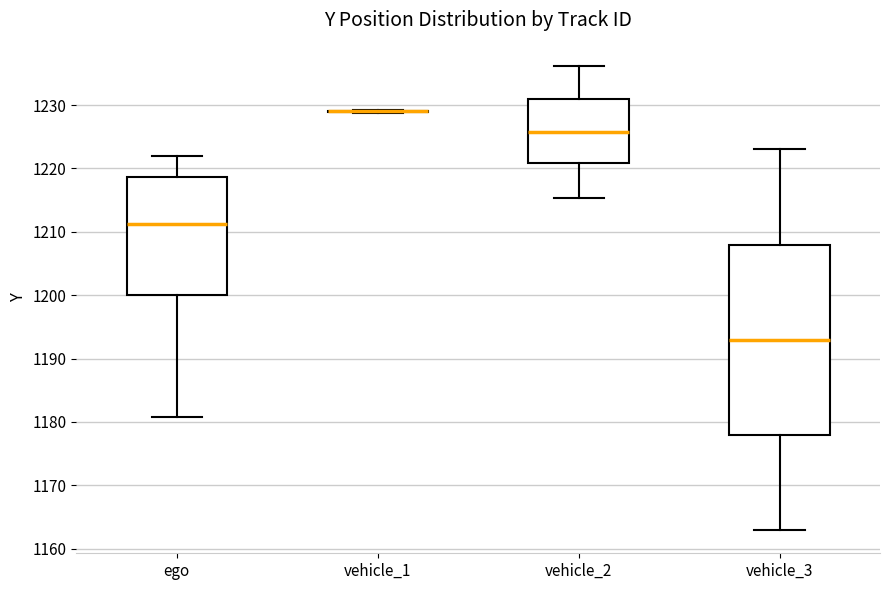

Which box is the tallest, from its lower edge to its upper edge?

vehicle_3